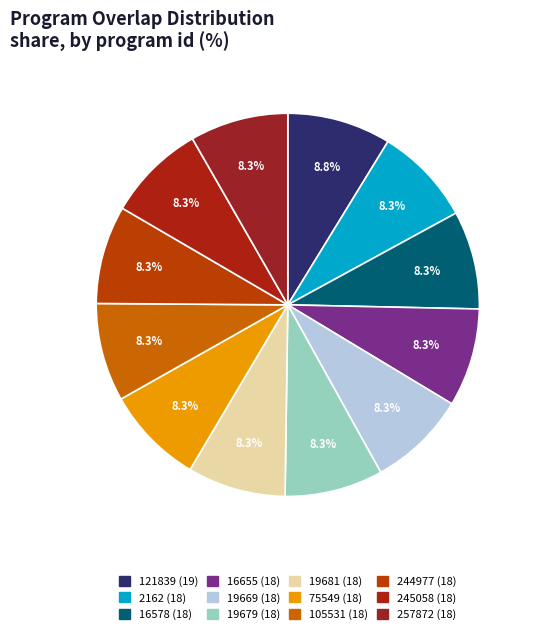

Is there a majority slice in this chart?

No